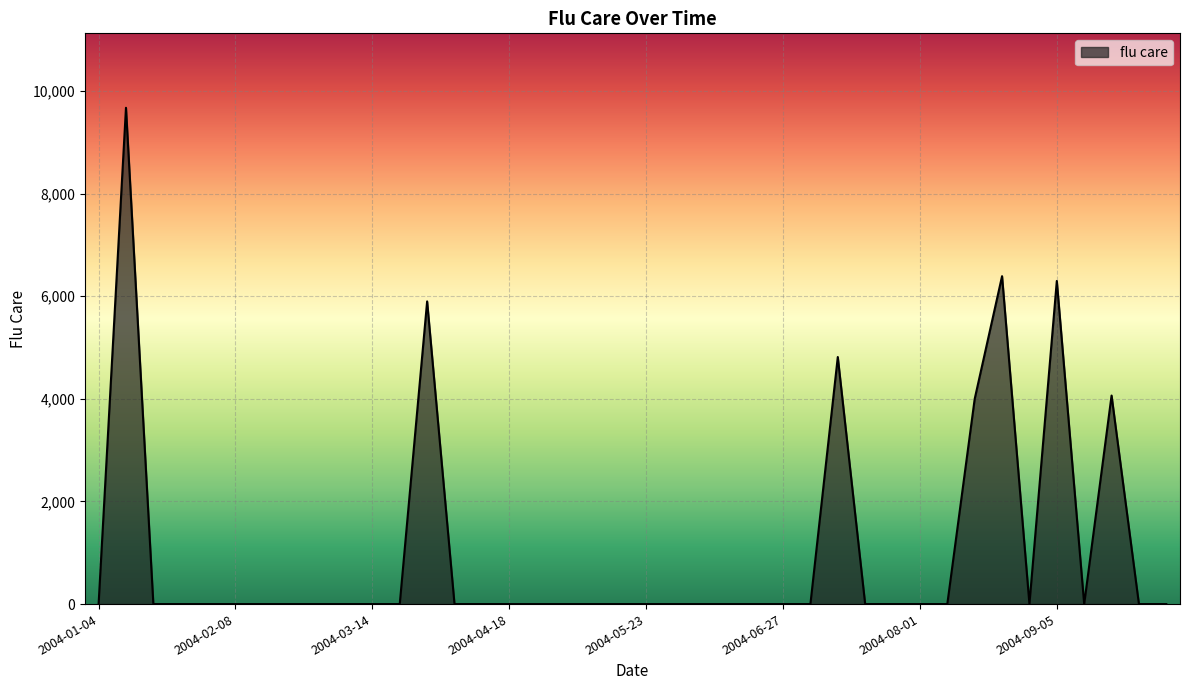

What is the maximum value shown in the chart?

9674.3